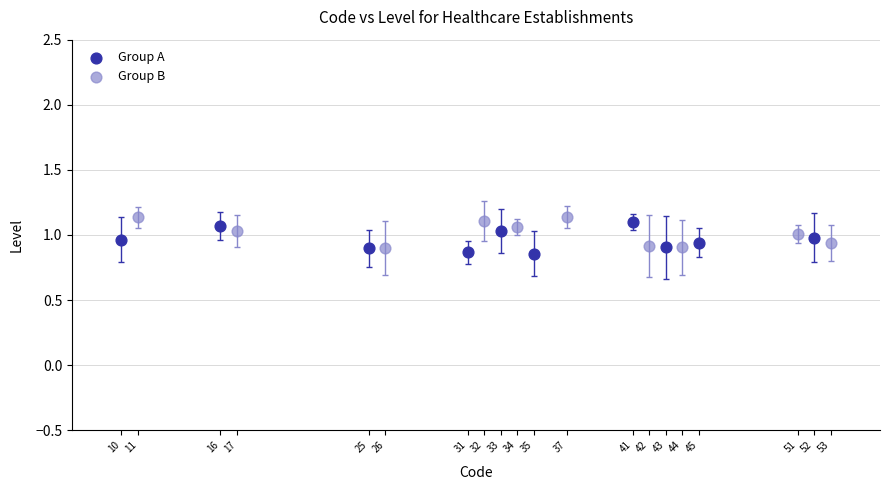

Which series contains the highest Y value?

Group B